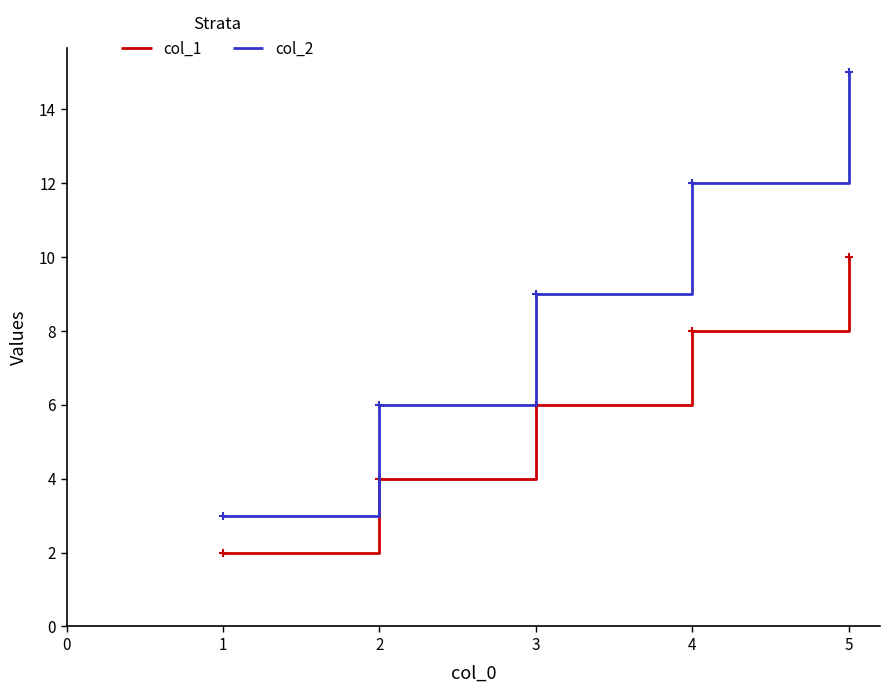

Rank the series at 4 from highest to lowest value.

col_2, col_1